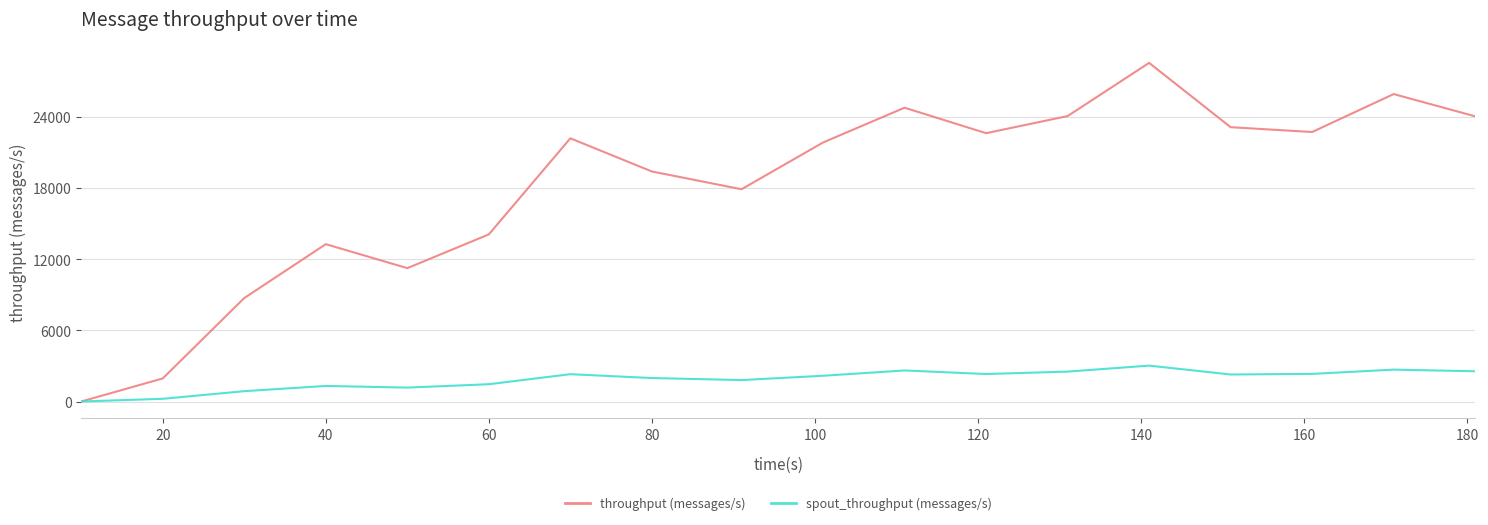

Which series has the largest range (max minus min)?

throughput (messages/s)